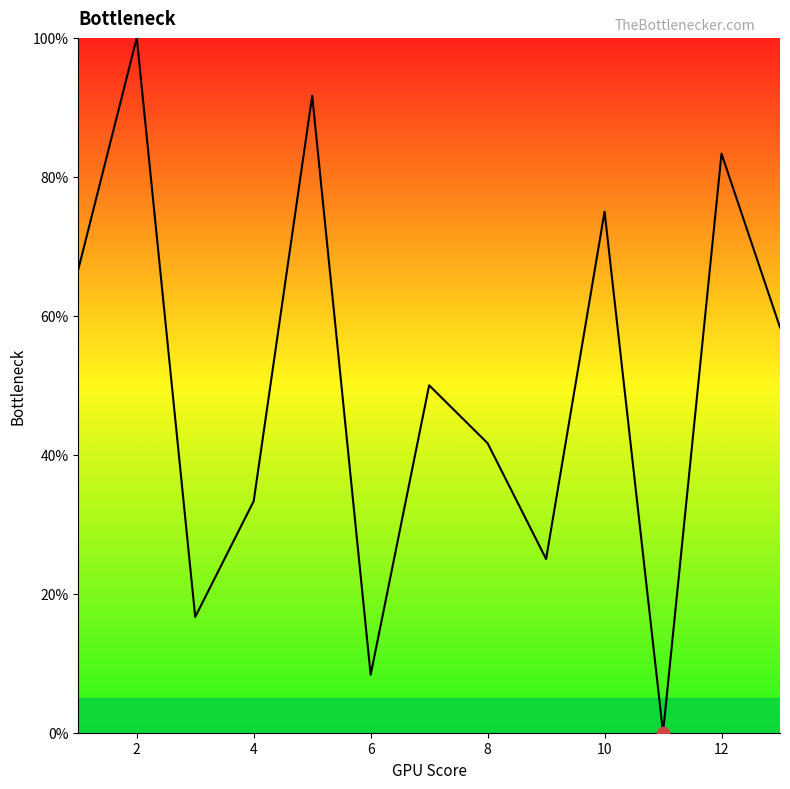

What is the maximum value shown in the chart?

100.0